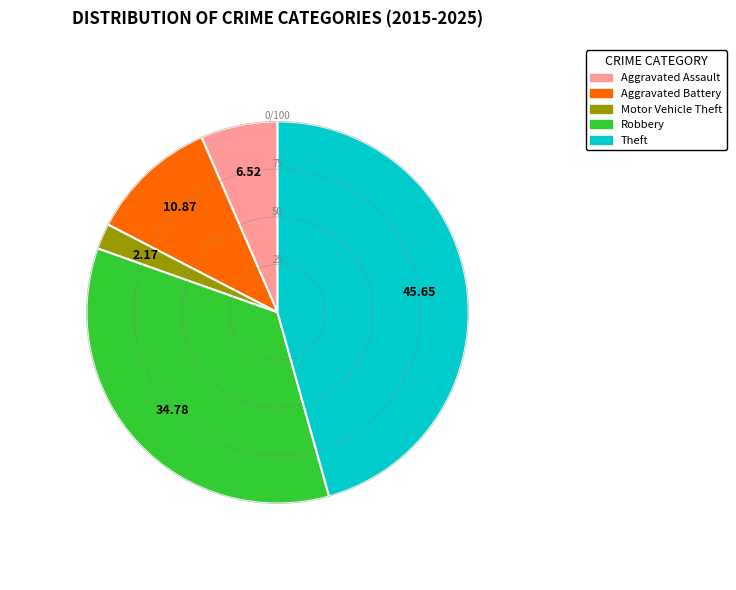

Does Robbery represent more than half of the total?

No